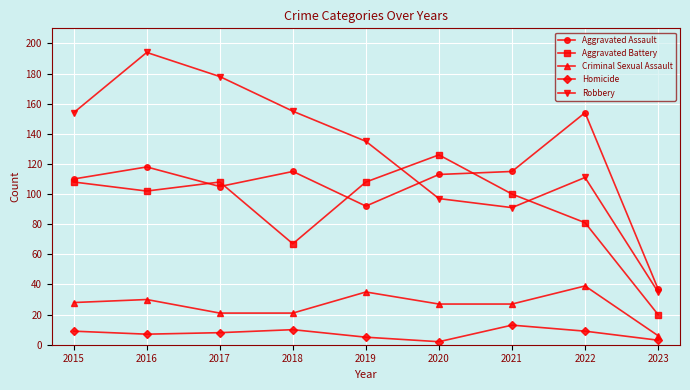

True or false: Criminal Sexual Assault has a value of 68 at 2022.

False